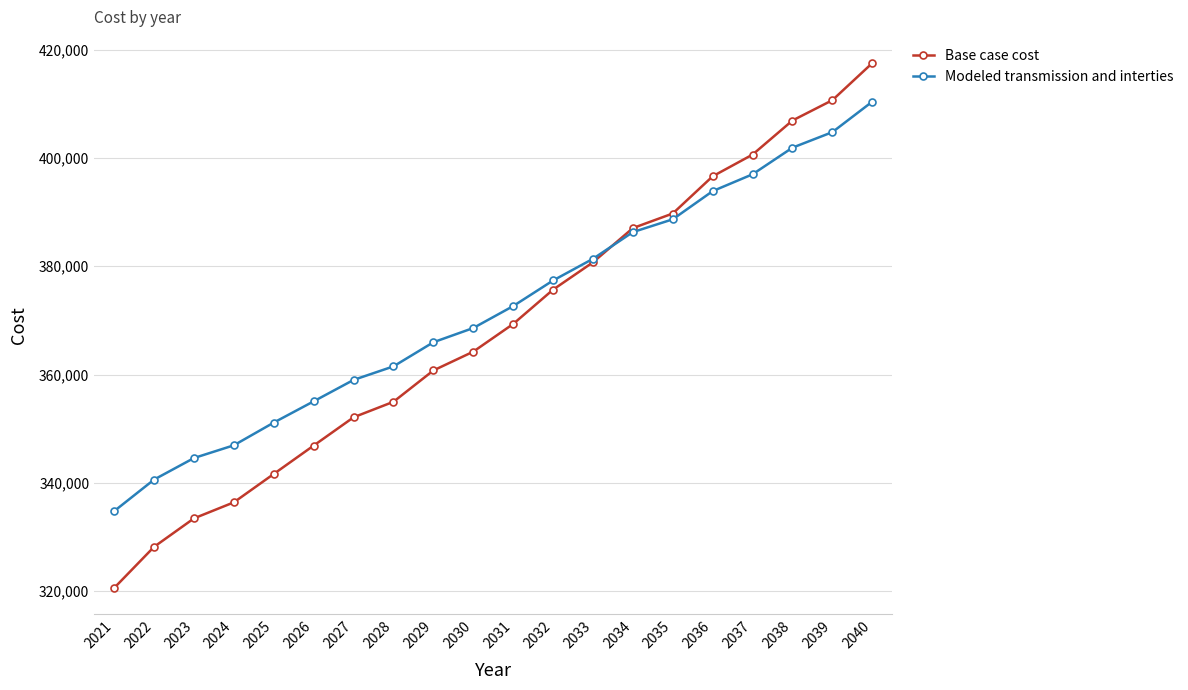

Read the Base case cost value at 2038.

406900.8